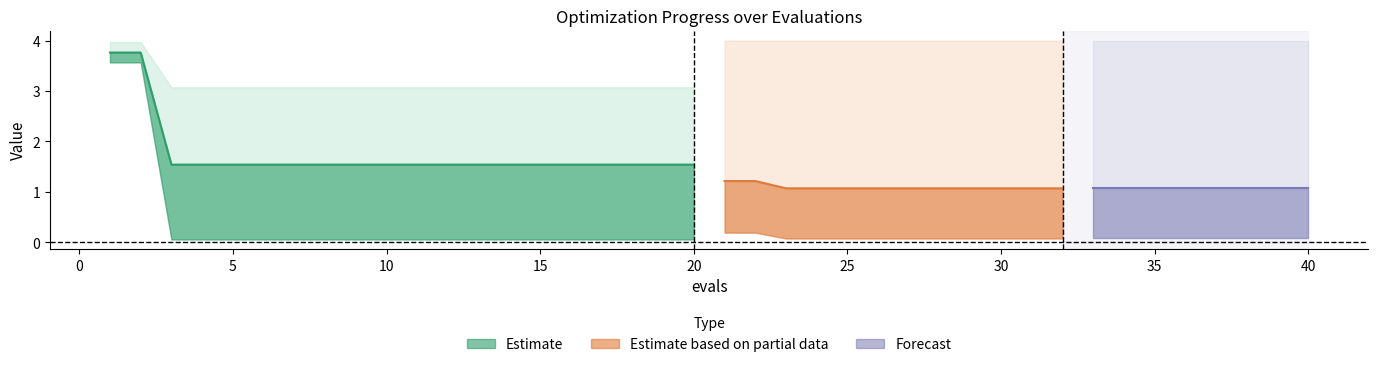

How many lines are shown in the chart?

4